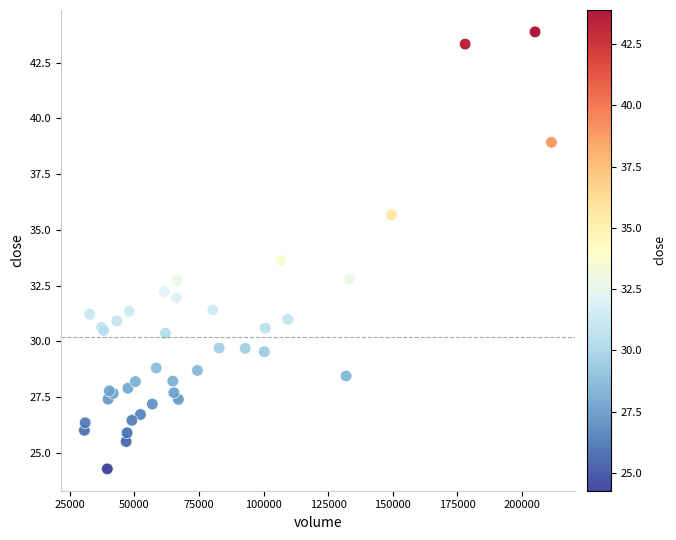

What Y value in the scatter plot is closest to 34?

33.6